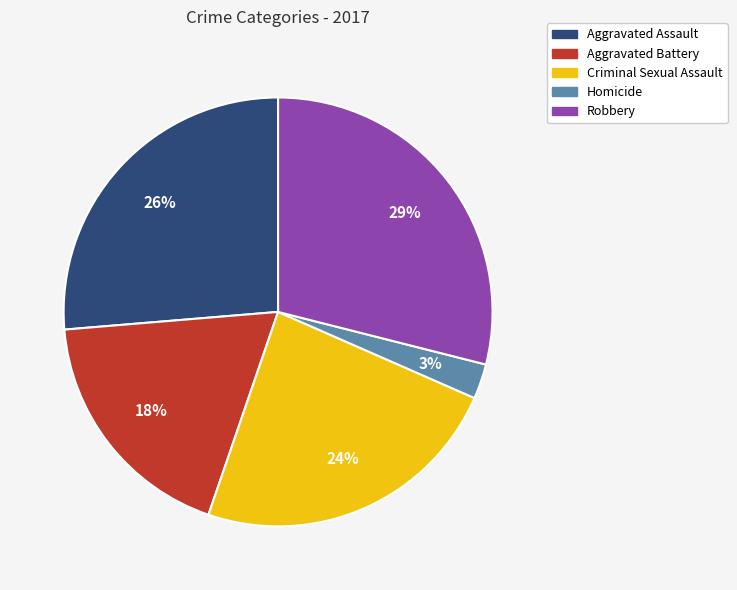

Does any single category account for the majority?

No